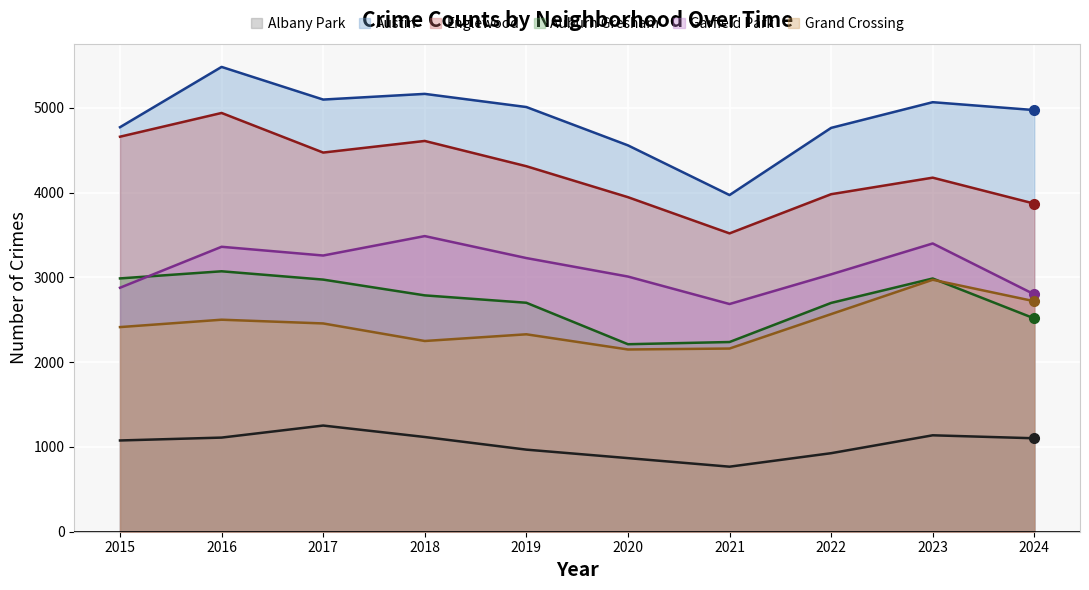

At which category does Albany Park reach its first local peak?

2017